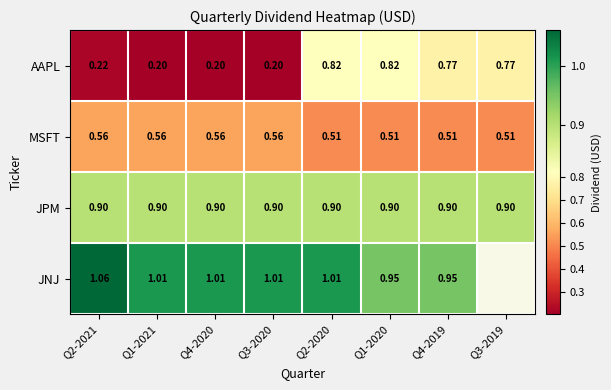

Which label corresponds to the smallest value in the chart?

Q1-2021